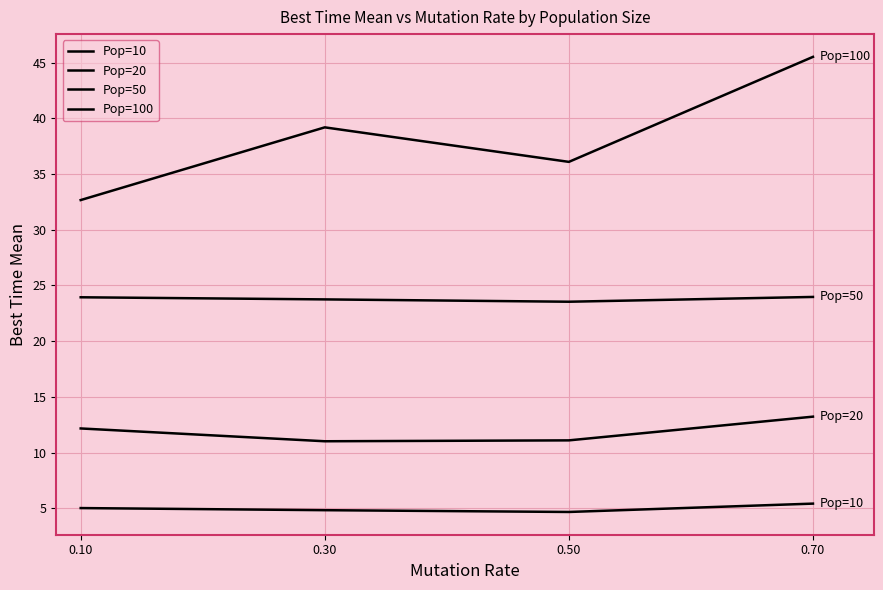

Which series has the largest total across all categories?

Pop=100